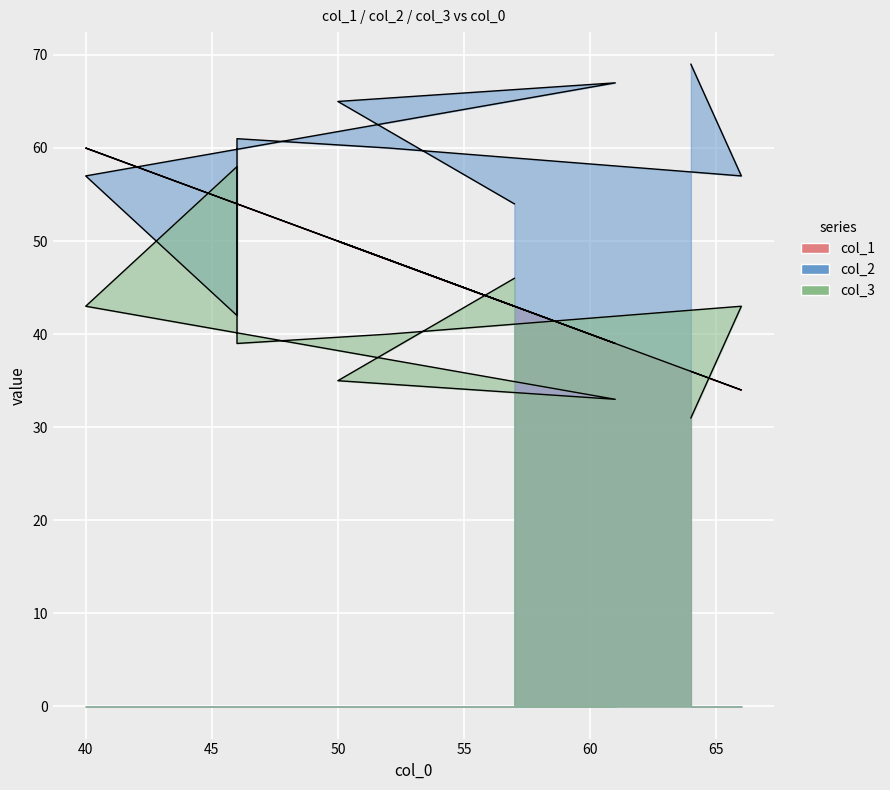

What is the spread (max minus min) of values at 46?

22